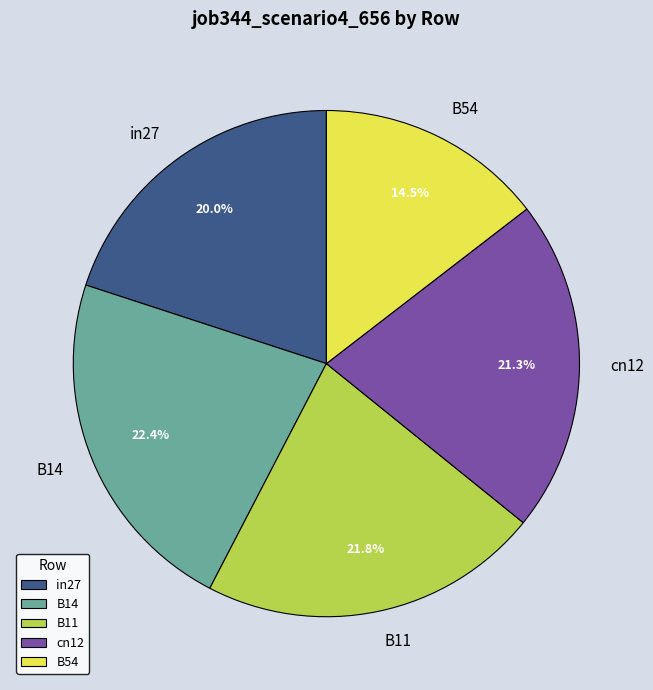

Does B14 represent more than half of the total?

No